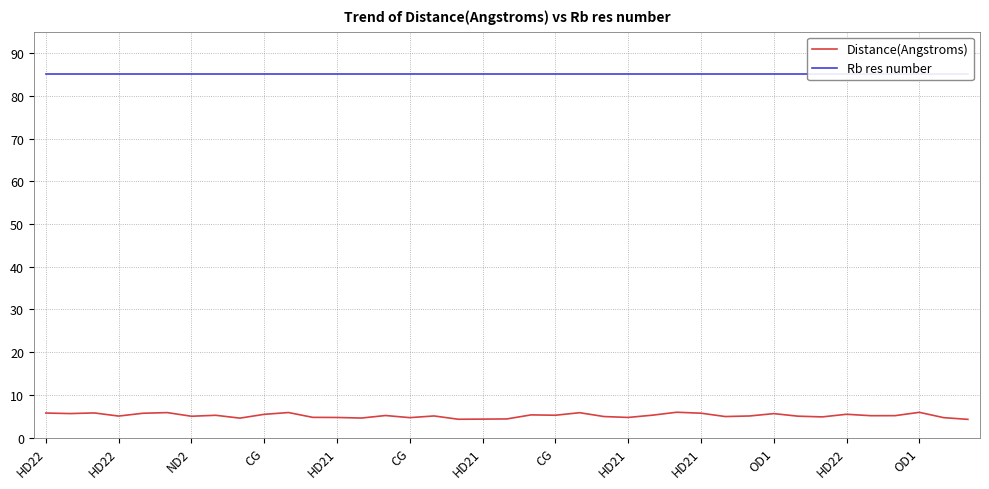

Which has a higher value, HD22 or 32?

HD22